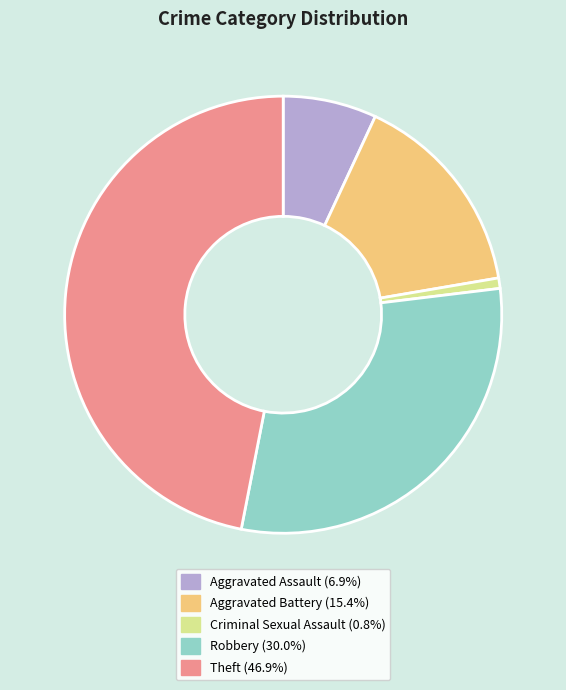

Is there a majority slice in this chart?

No